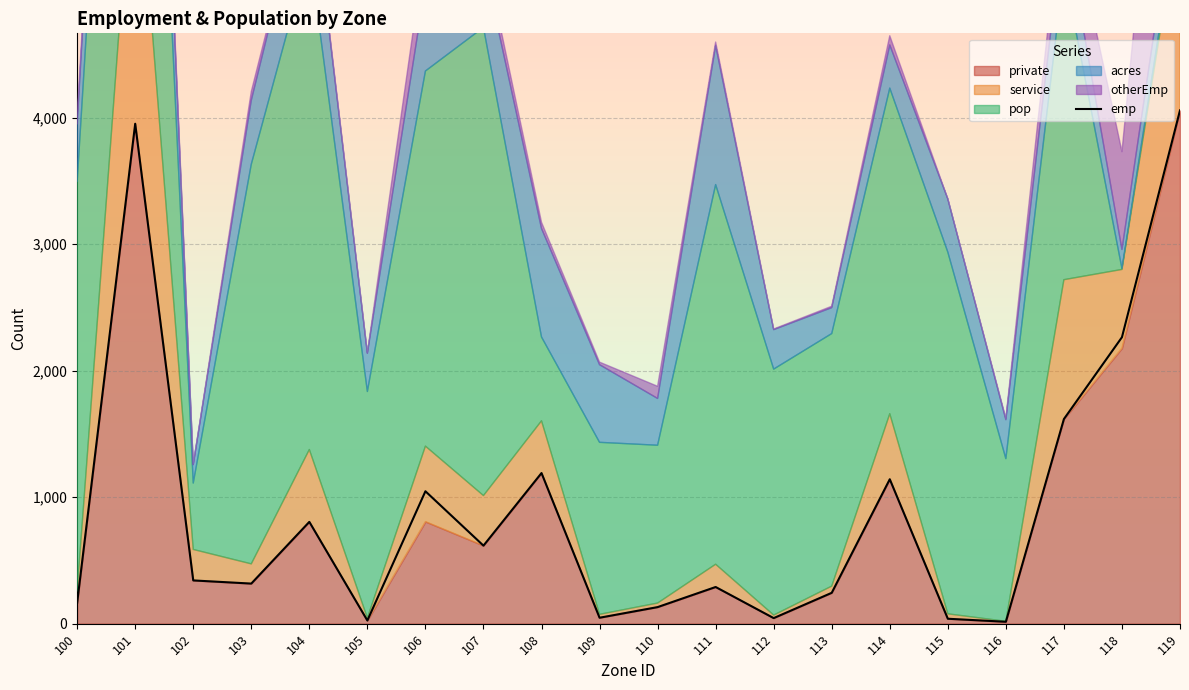

Count the number of categories in the chart.

20